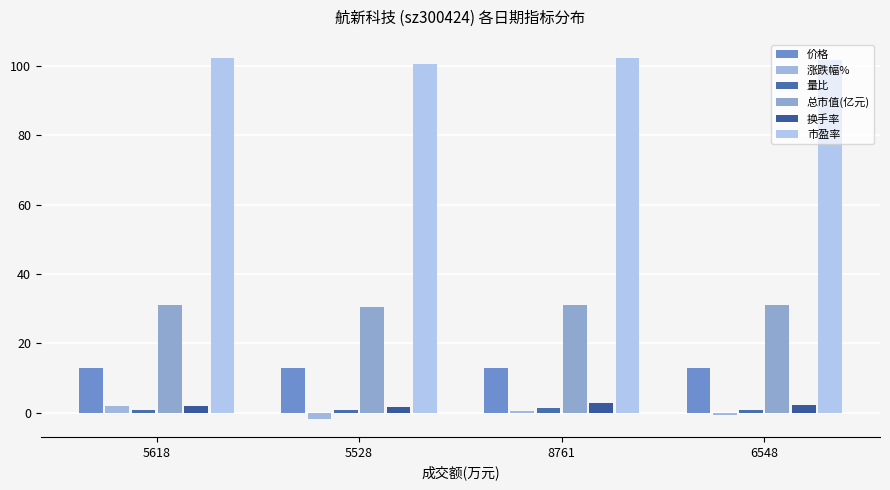

List the series in order of their peak value, highest first.

市盈率, 总市值(亿元), 价格, 换手率, 涨跌幅%, 量比